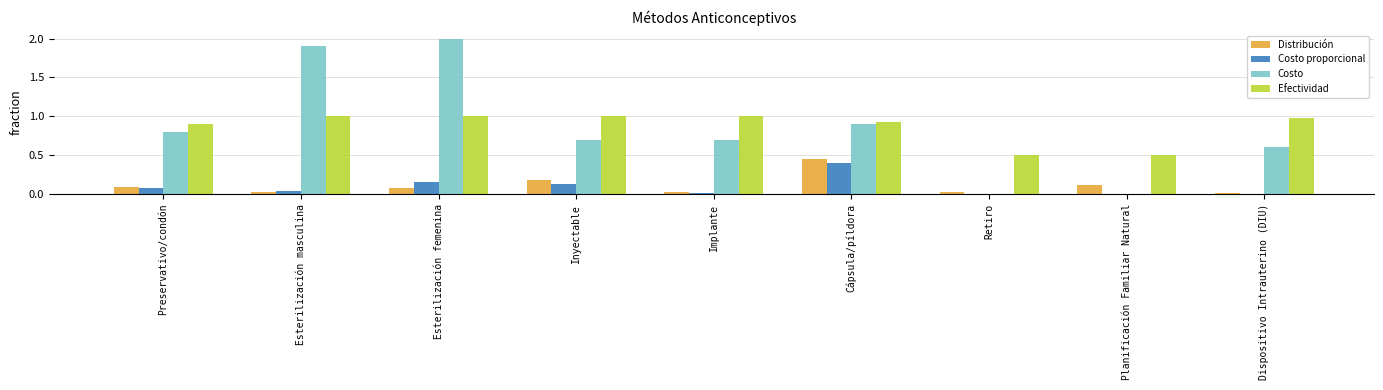

The value of Distribución at Esterilización femenina is 0.1. True or false?

True